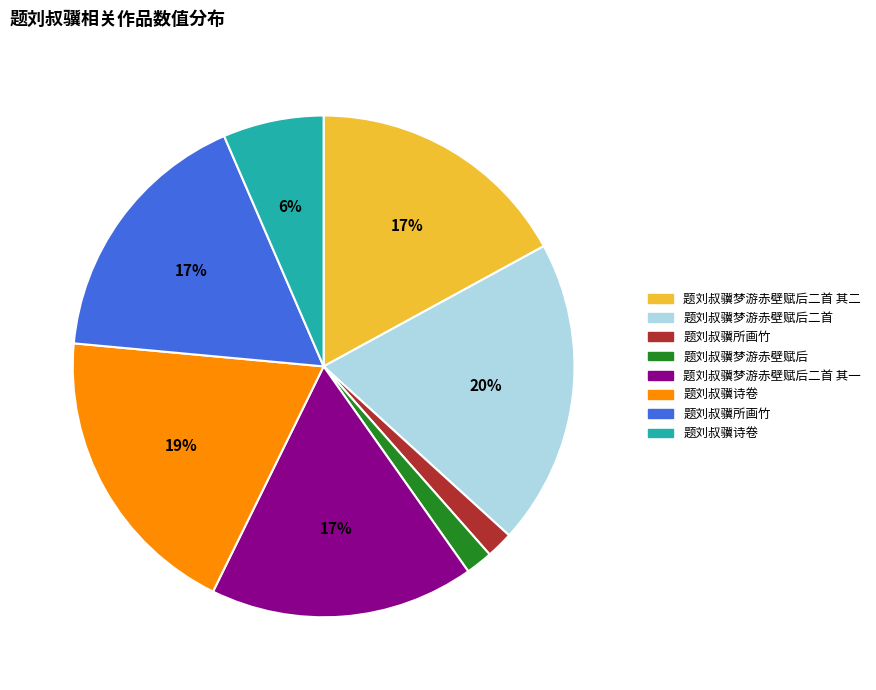

To the nearest percent, what is the difference between the largest and smallest slice percentages?

18%